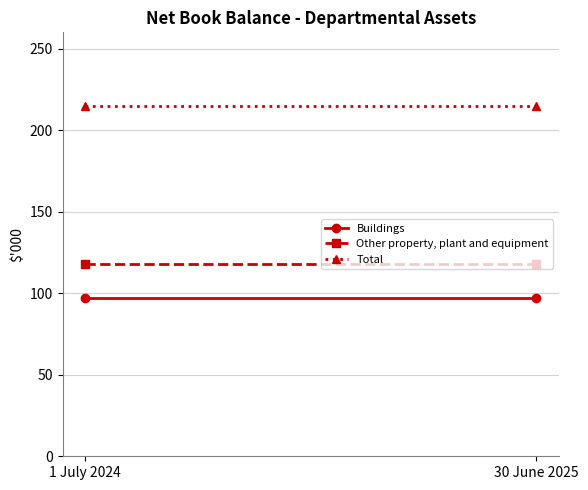

At which label is Other property, plant and equipment closest to 118?

1 July 2024